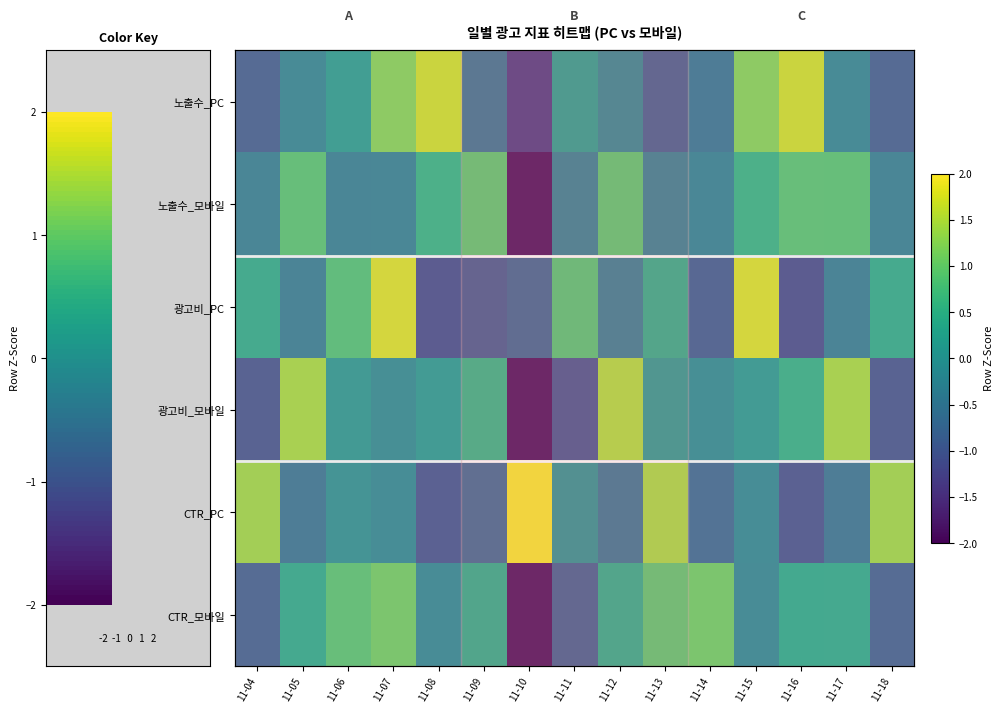

At how many categories does at least one series exceed 0?

15